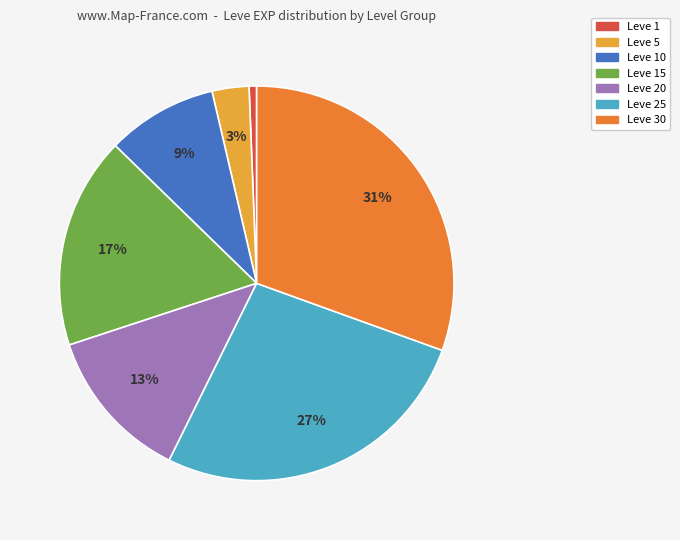

Is there a majority slice in this chart?

No